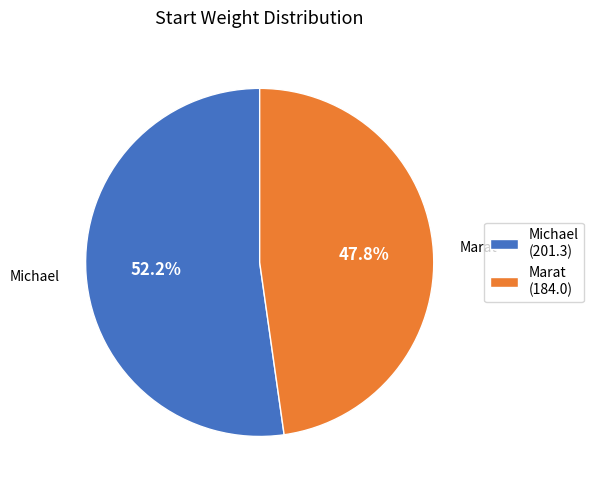

To the nearest percent, what portion does Michael represent?

52%